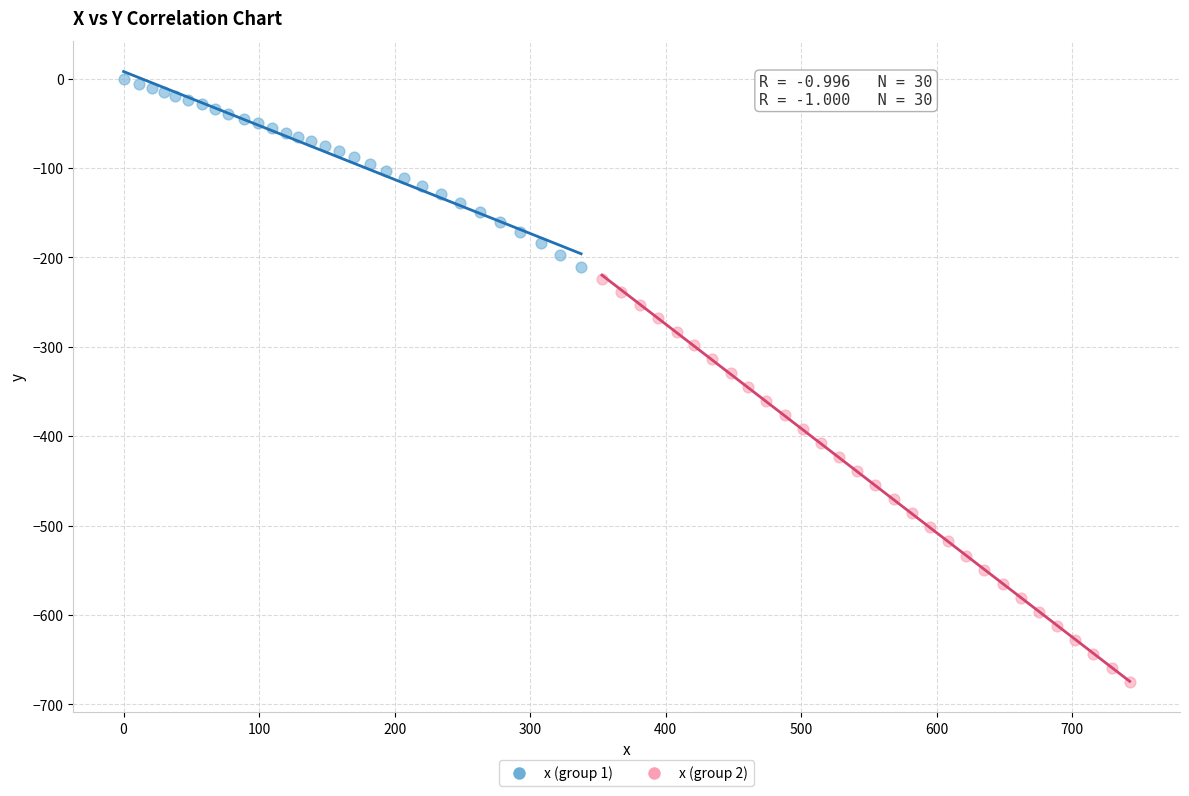

Which series reaches the maximum Y coordinate?

x (group 1)